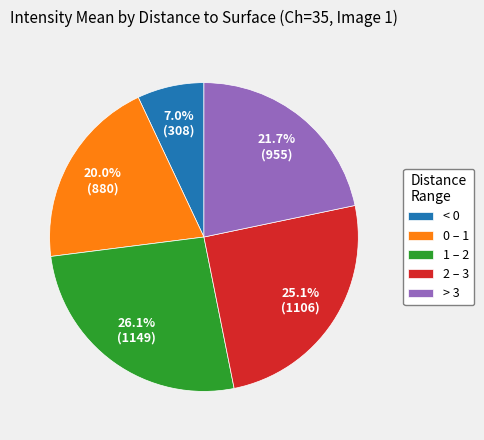

How many slices are in this pie chart?

5